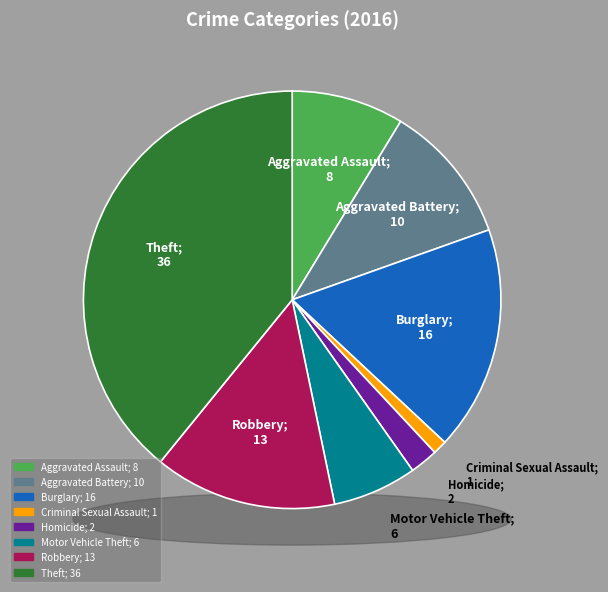

Which category has the biggest portion of the pie?

Theft